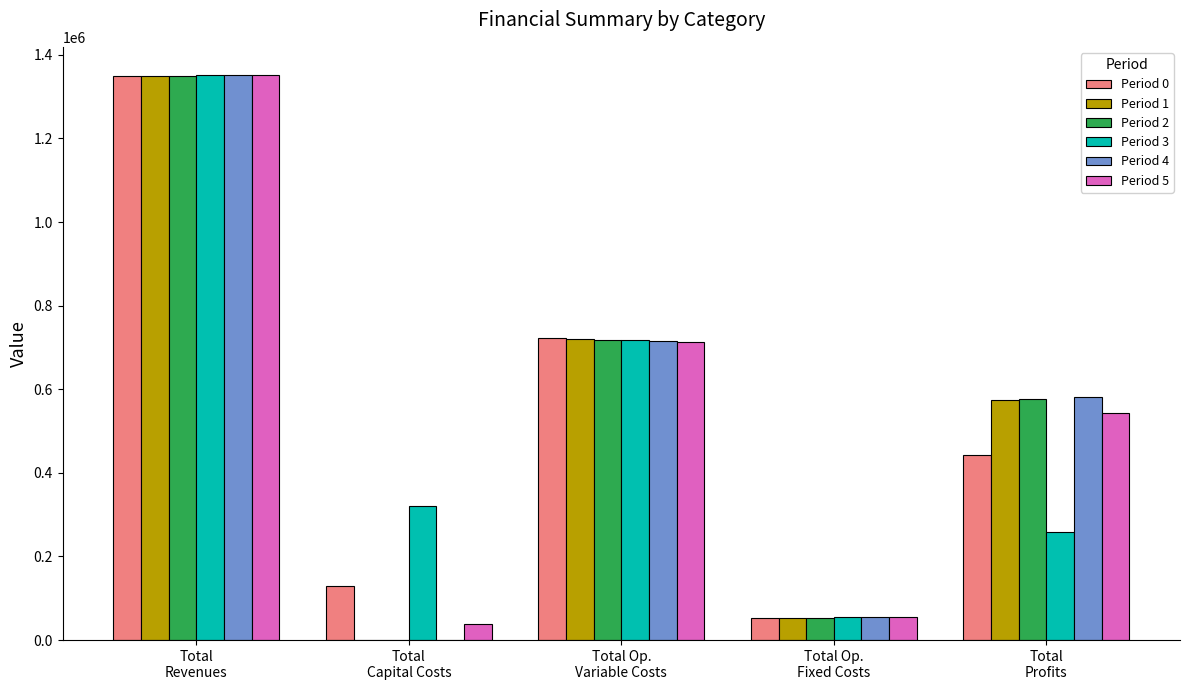

How many groups of bars are there?

5